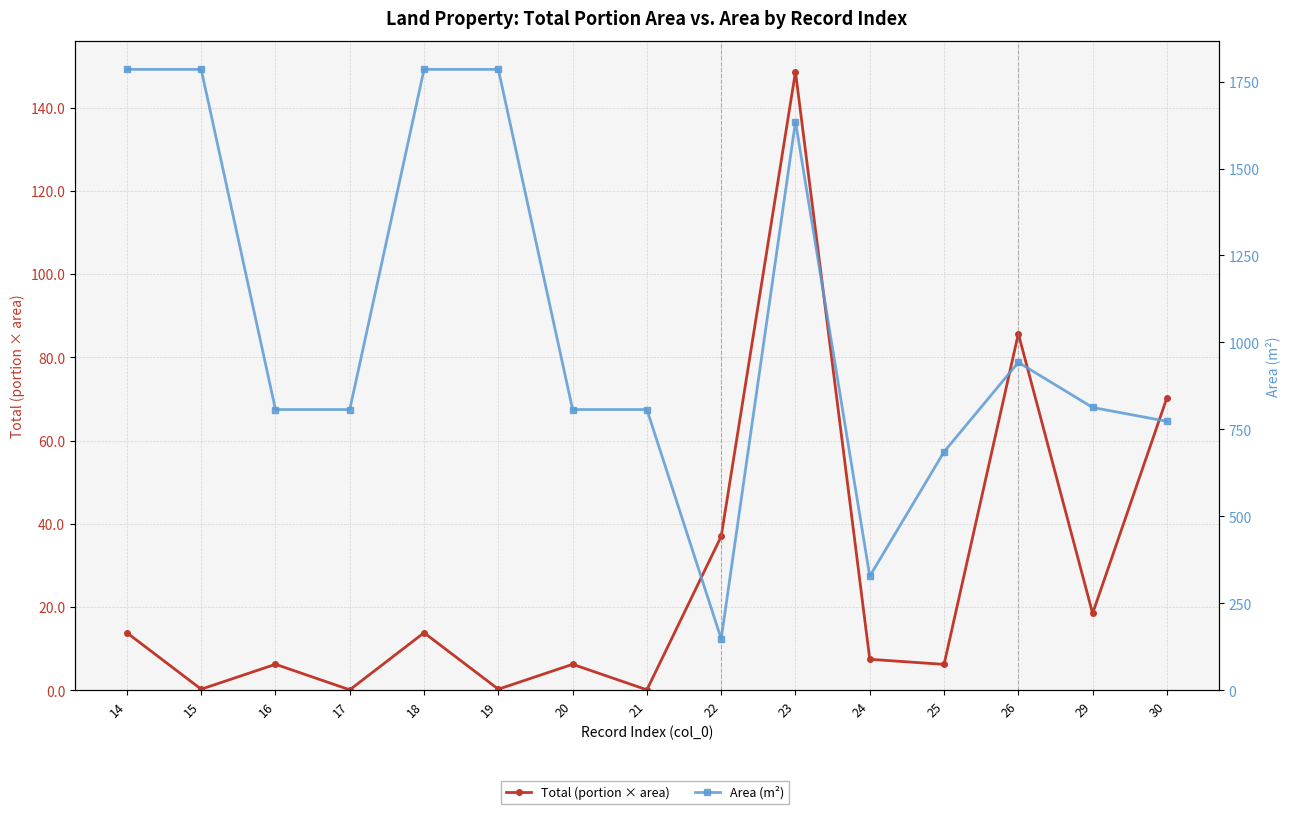

True or false: Area (m²) has a value of 1487.6 at 26.

False